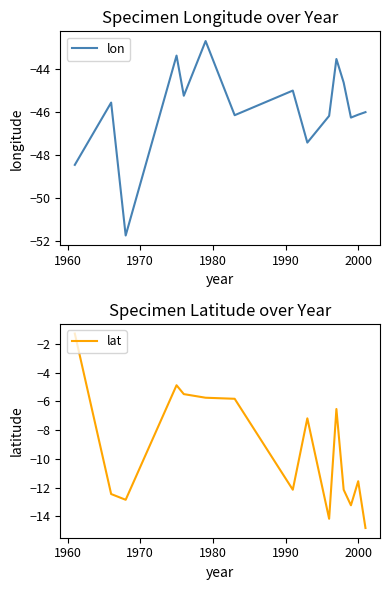

What is the minimum value for lat?

-14.8